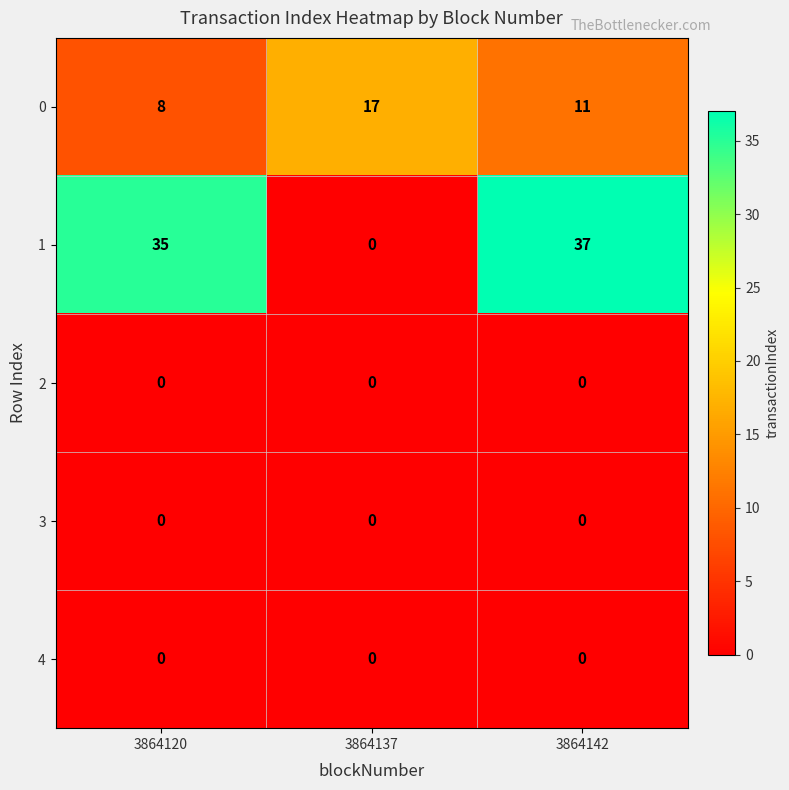

At which category does the chart reach its peak across all series?

3864142